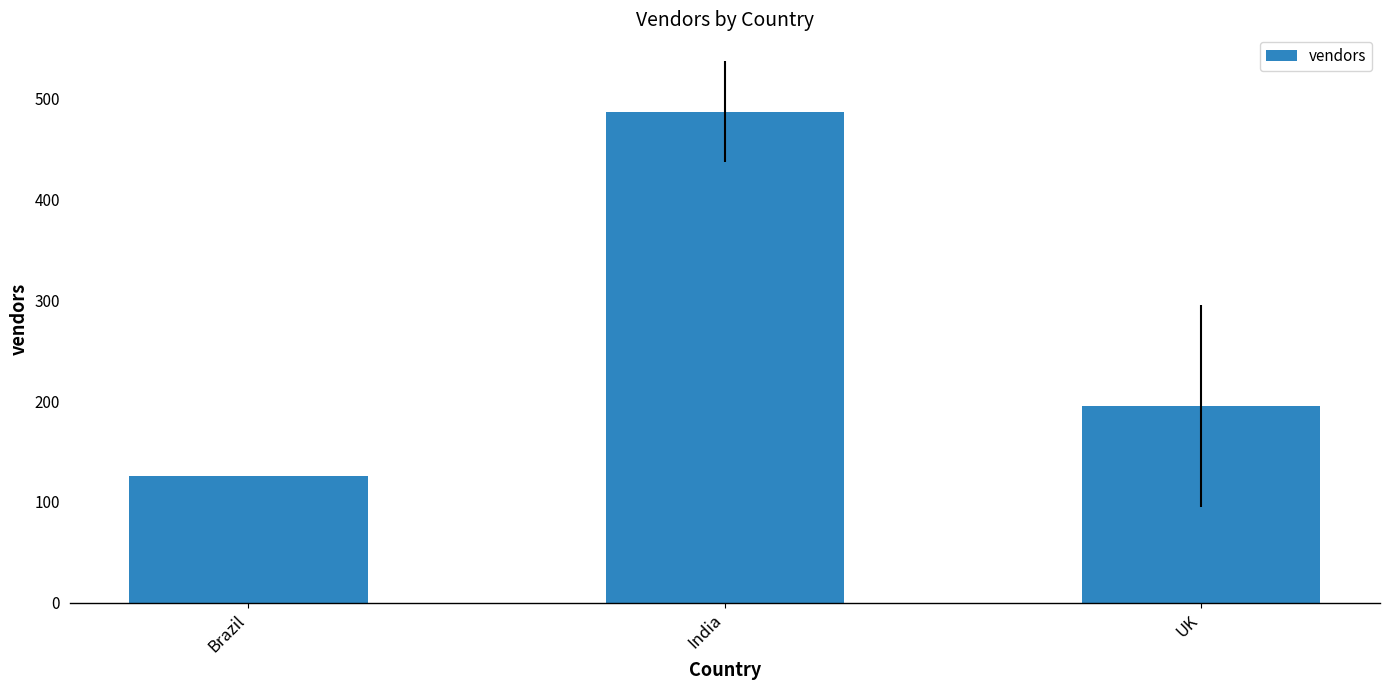

Reading left to right, what are all the values shown in this chart?

Brazil=126	India=487	UK=195